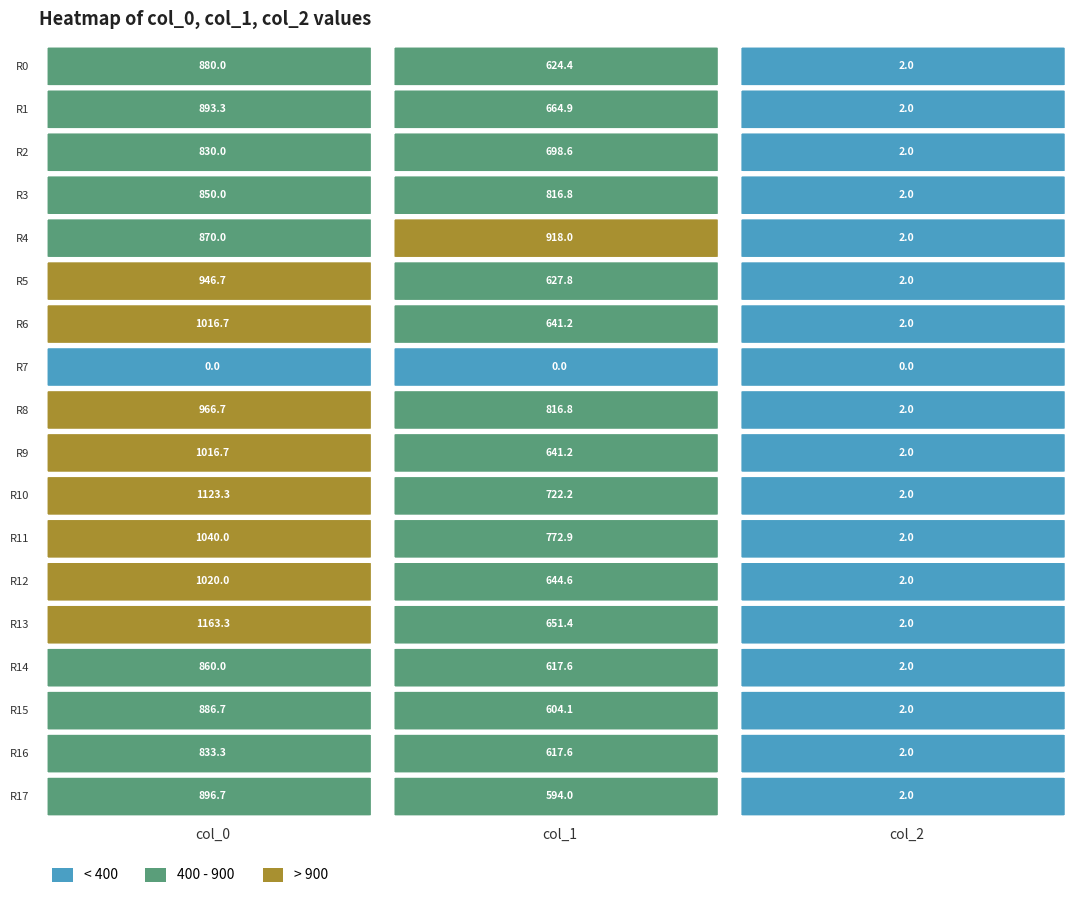

Which series has the largest total across all categories?

R10